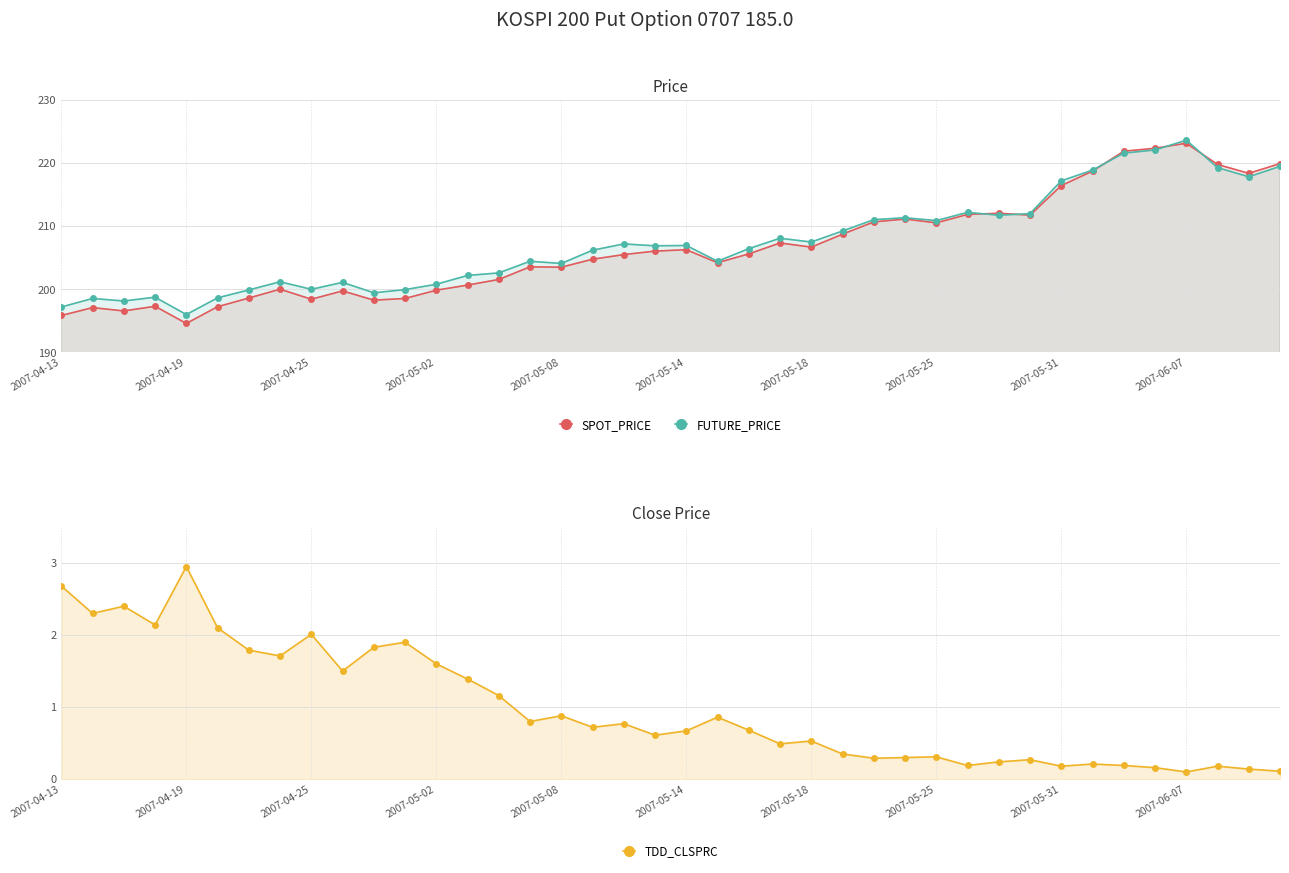

The TDD_CLSPRC series shows 0.3 at 34. True or false?

False